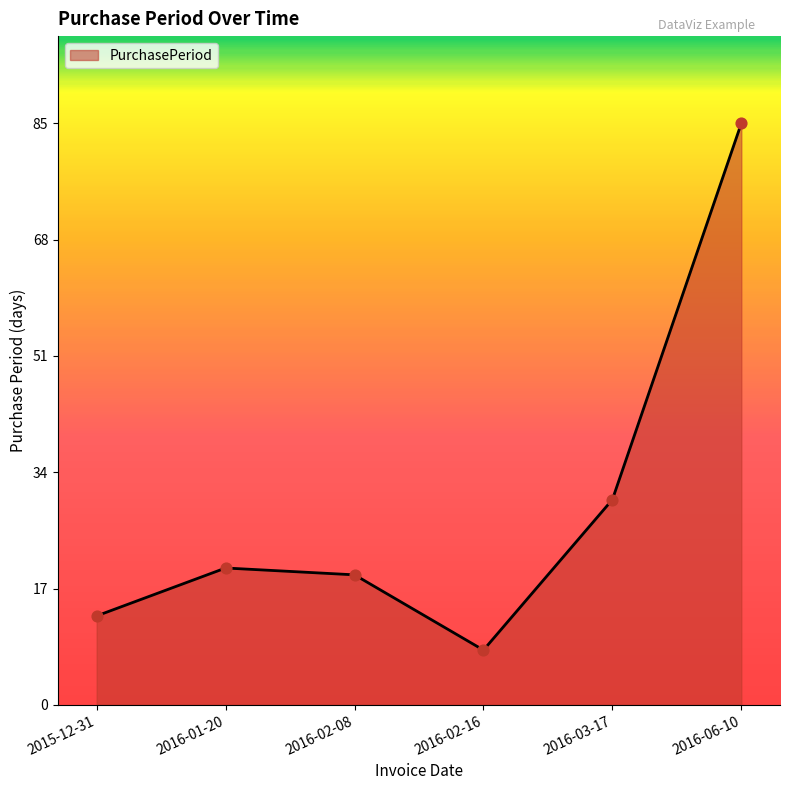

Which has a higher value, 2016-02-08 or 2016-01-20?

2016-01-20